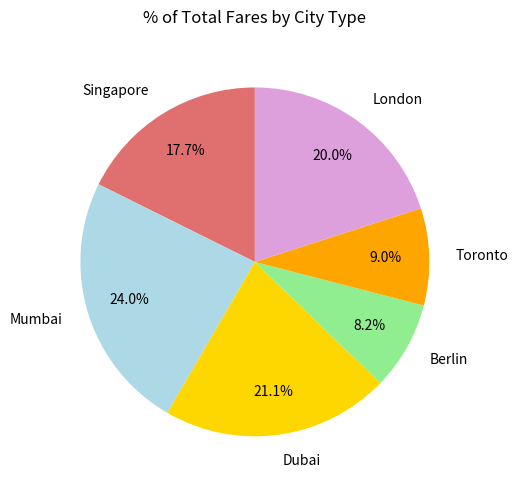

Is there any slice that represents more than half of the pie?

No